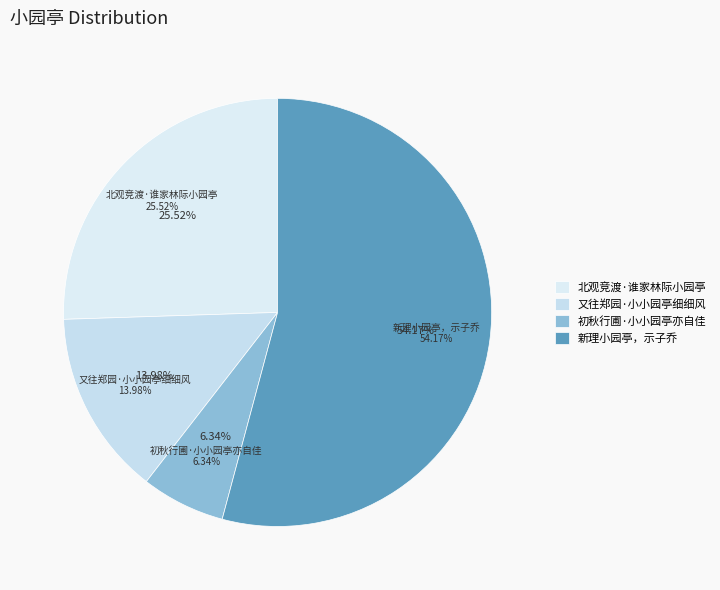

Is the sum of 新理小园亭，示子乔 and 初秋行圃·小小园亭亦自佳 greater than half?

Yes